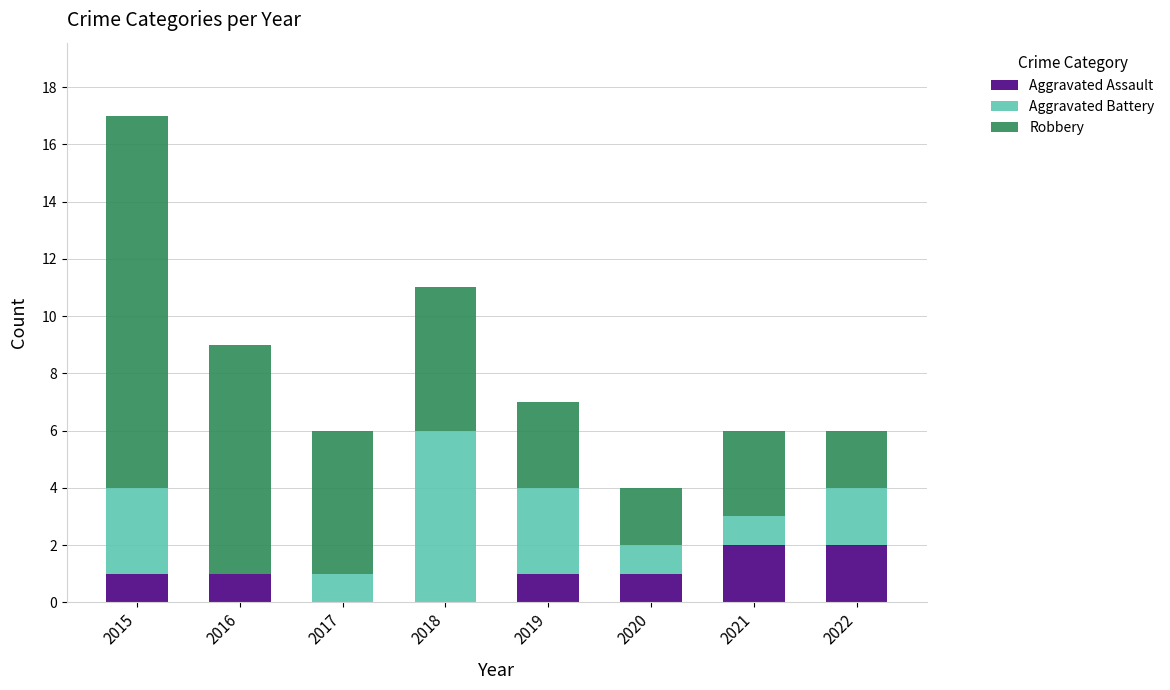

What is the total value across all series at 2022?

6